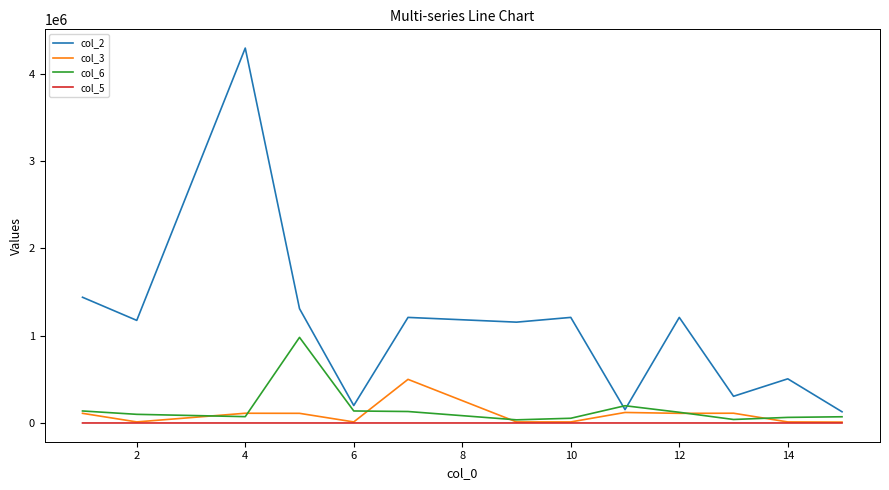

What is the smallest value displayed?

27